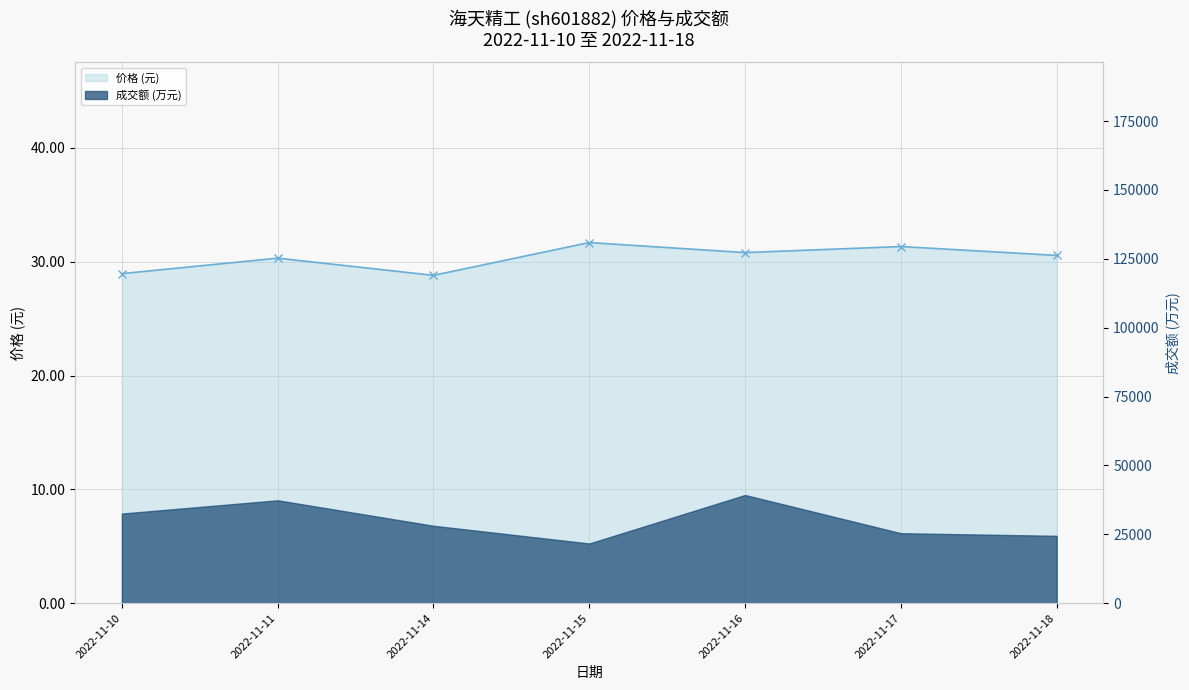

What is the change in value from 2022-11-10 to 2022-11-14?

-0.1